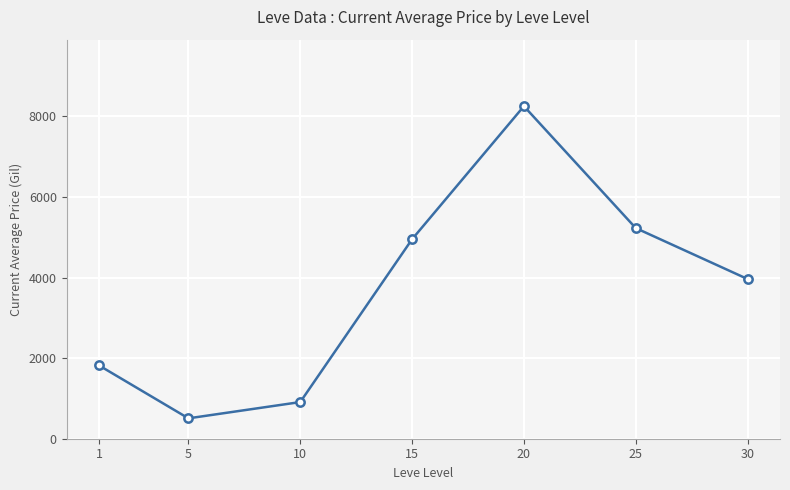

Between 20 and 1, which is larger?

20